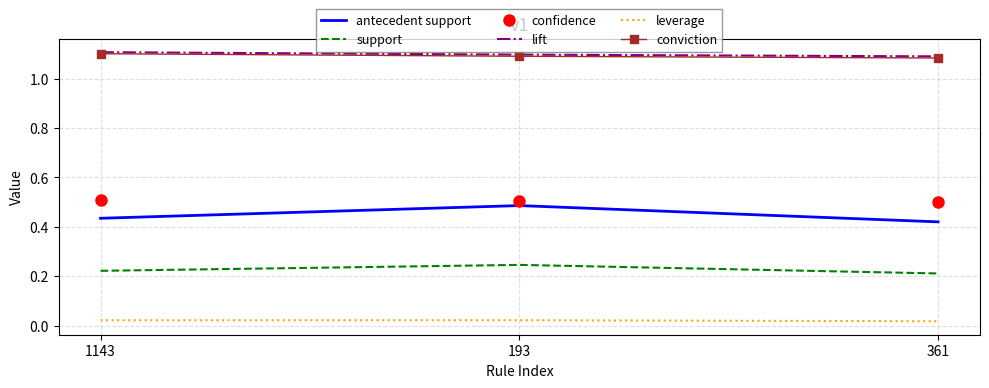

Is the value of antecedent support at 361 greater than the value of lift at 193?

No